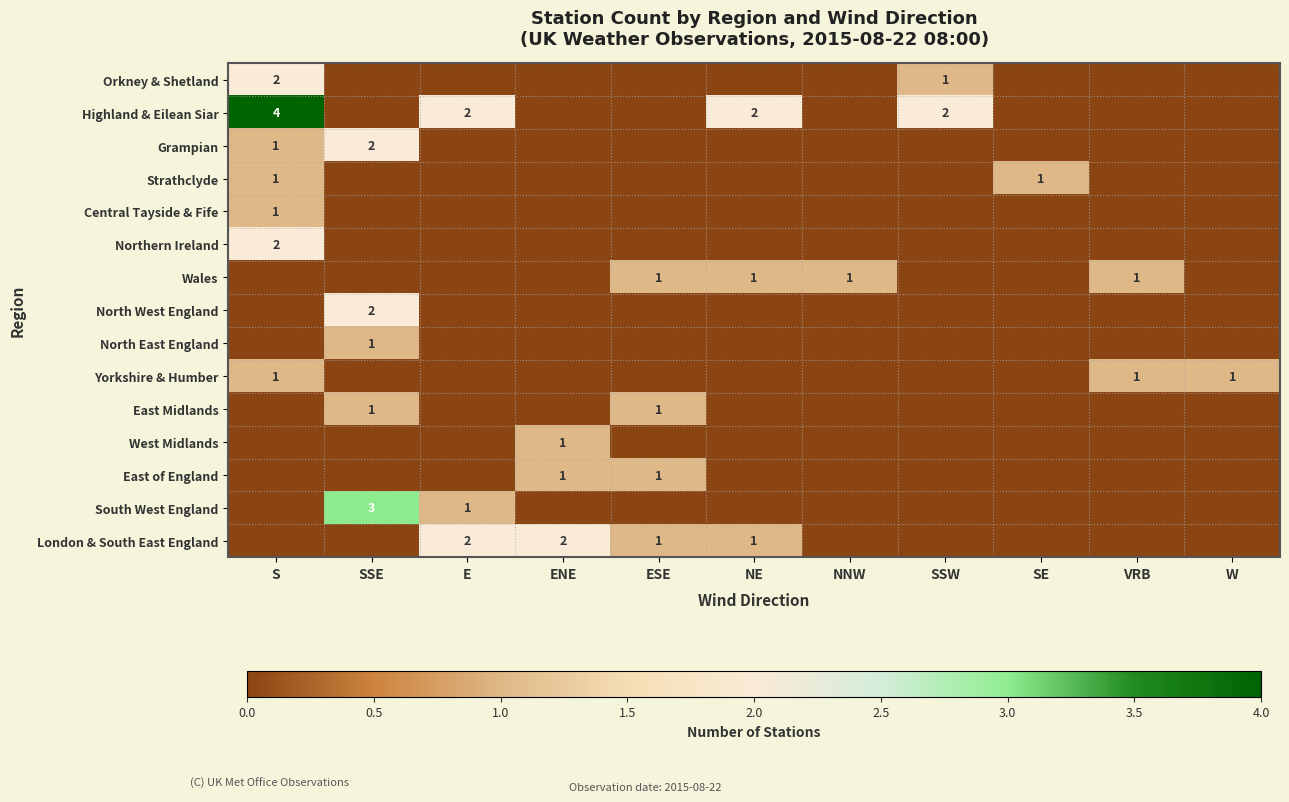

Count the London & South East England values in the range 0 to 1.

9